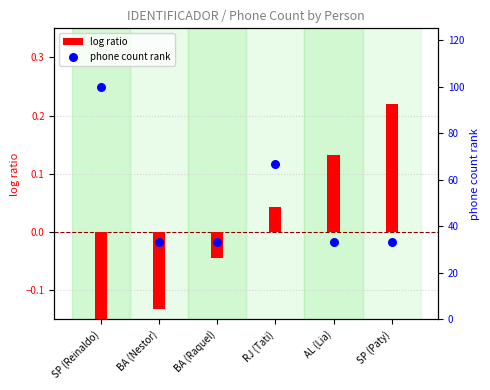

What are all the series names shown in the legend?

log ratio, phone count rank